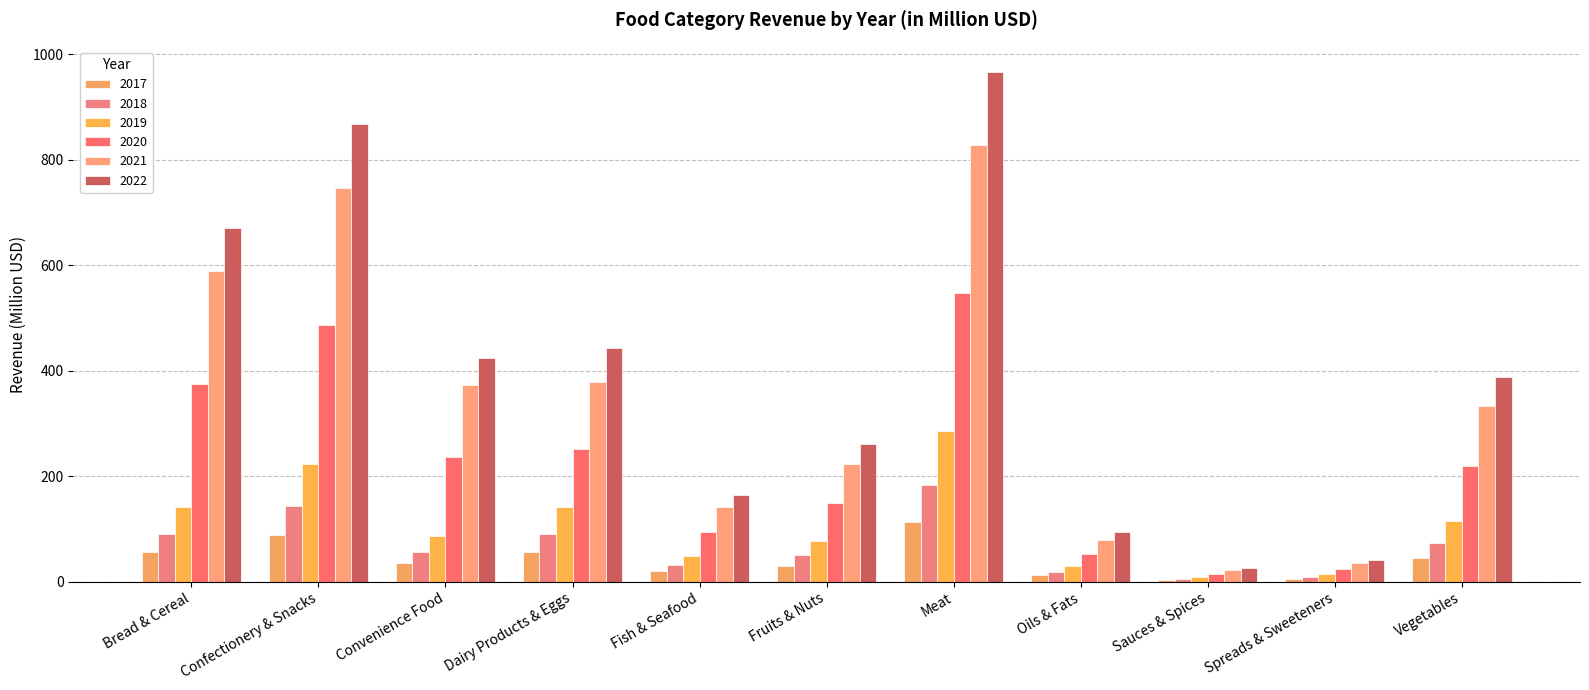

Where does the 2017 series first go above 34?

Bread & Cereal